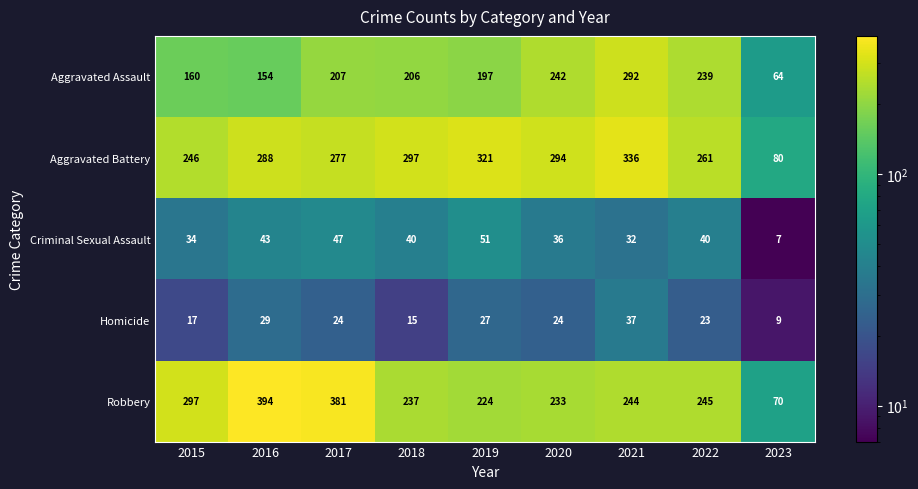

Which series has the largest total across all categories?

Aggravated Battery